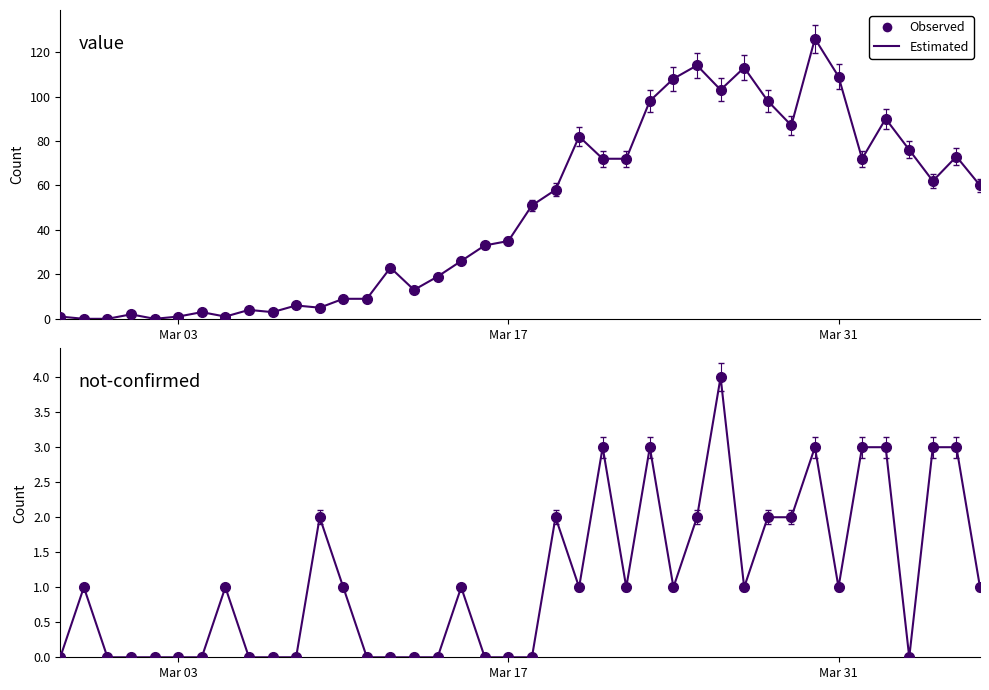

What is the average value of the value series?

48